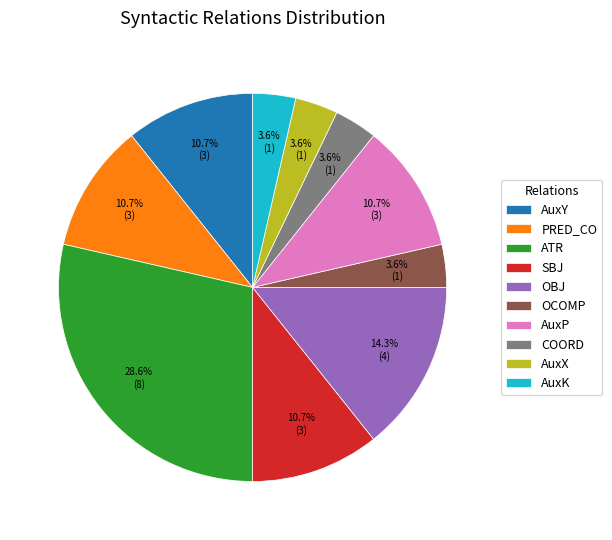

Which category has the biggest portion of the pie?

ATR